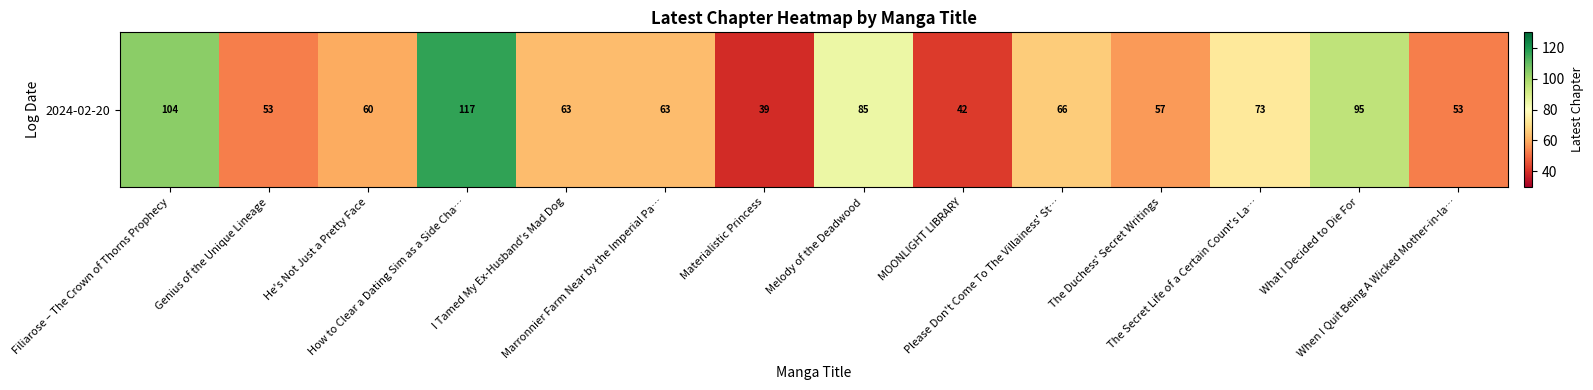

How many values are below 63?

6